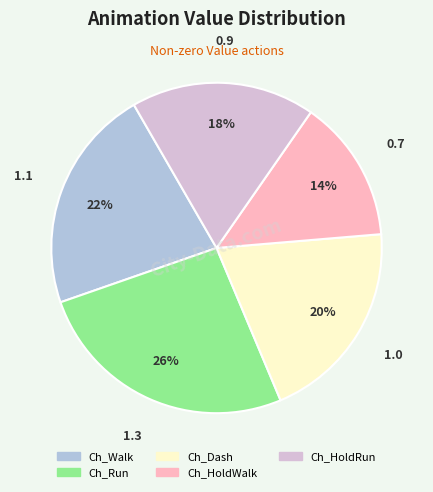

Is there a majority slice in this chart?

No